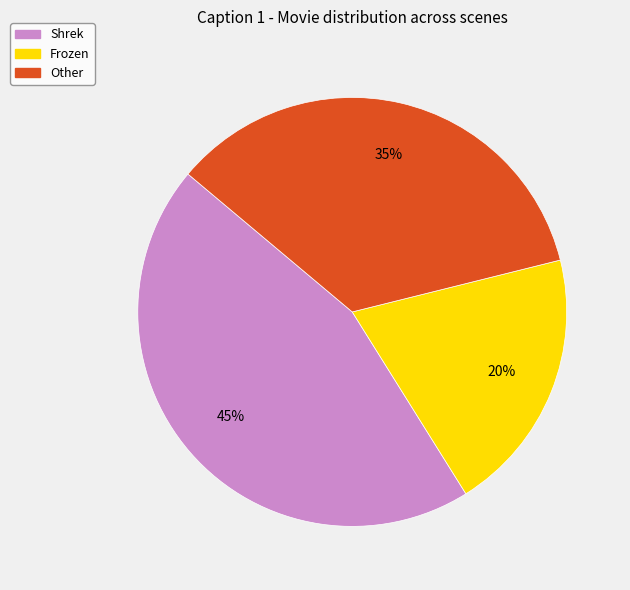

Which has a higher value, Frozen or Shrek?

Shrek